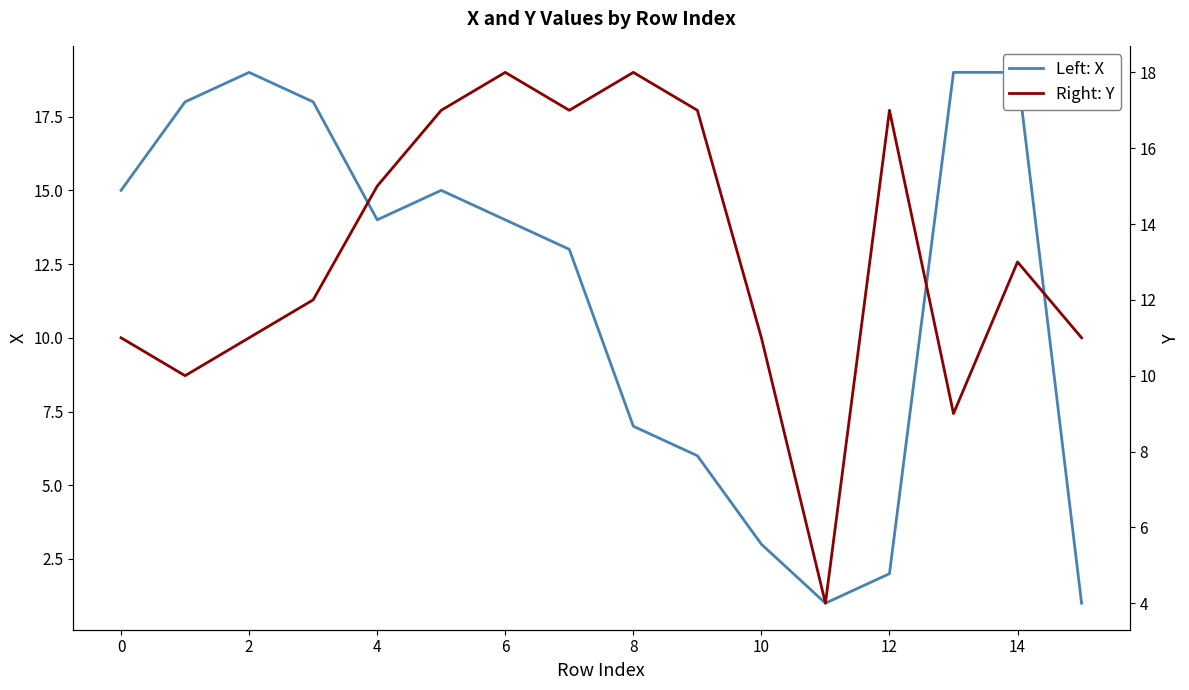

Which series has the largest range (max minus min)?

Left: X